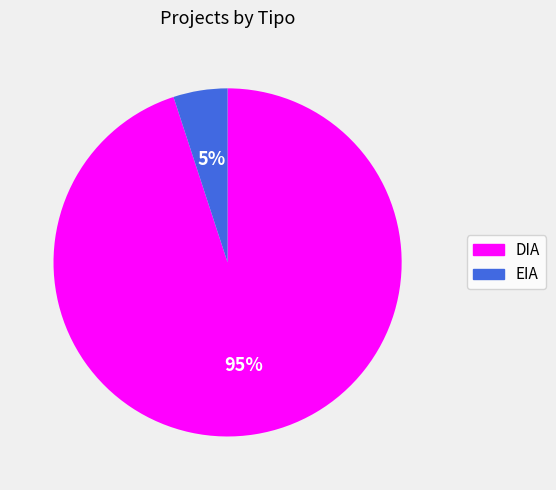

To the nearest percent, what percentage of the pie is EIA?

5%